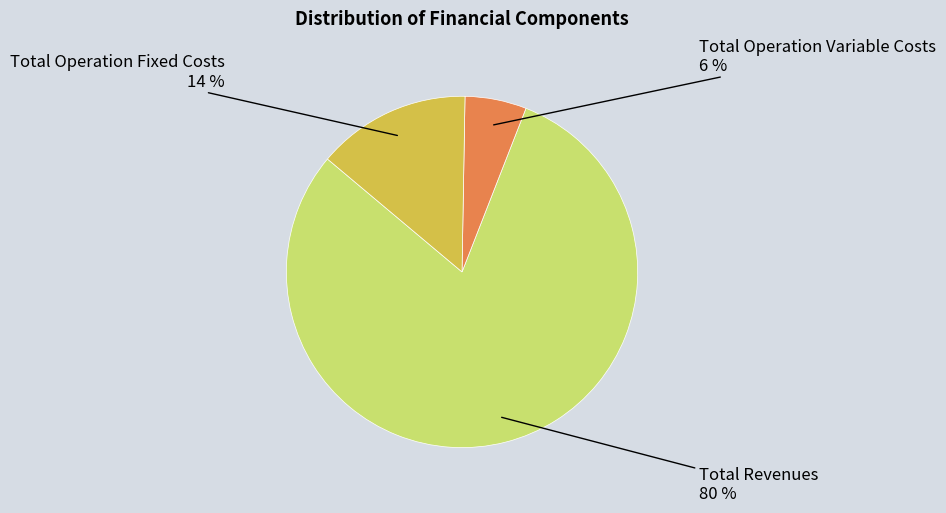

Is there any slice that represents more than half of the pie?

Yes